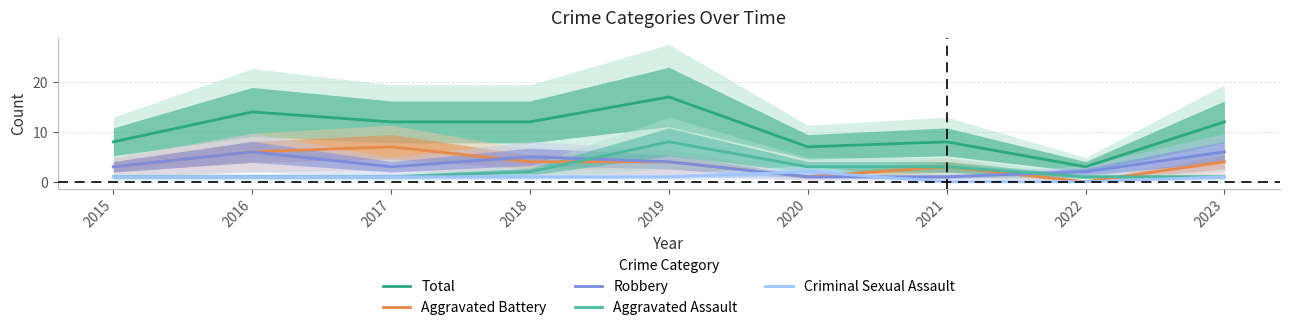

What is the difference between the second highest and minimum values in the Aggravated Battery series?

6